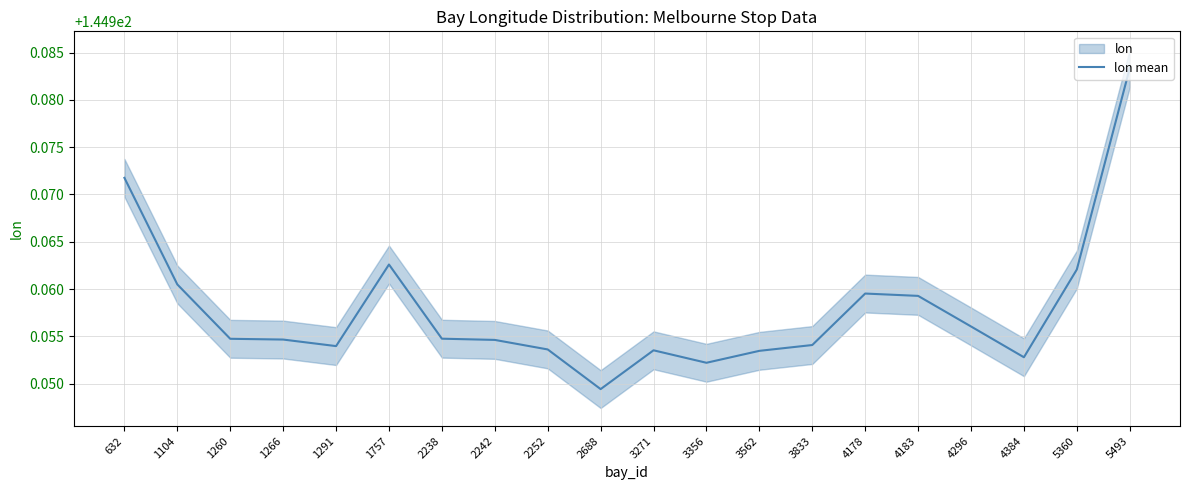

How many lines are shown in the chart?

1